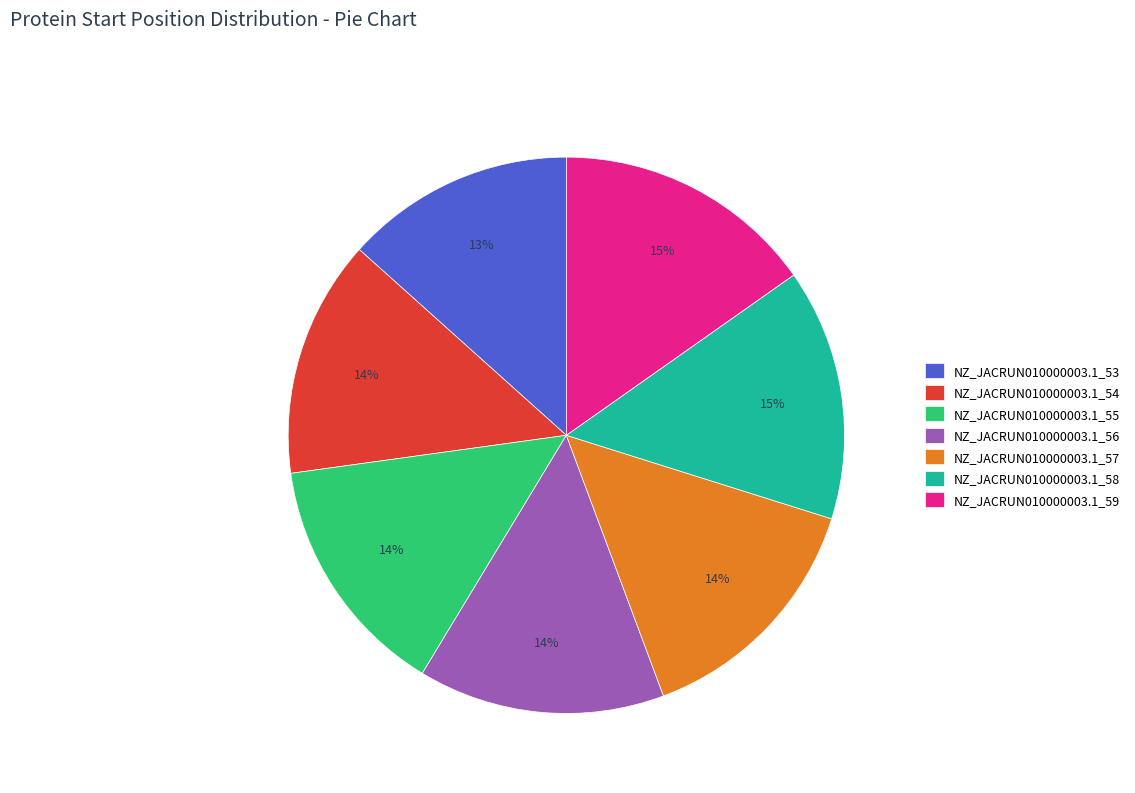

What is the ratio of the value at NZ_JACRUN010000003.1_53 to the value at NZ_JACRUN010000003.1_55?

0.9